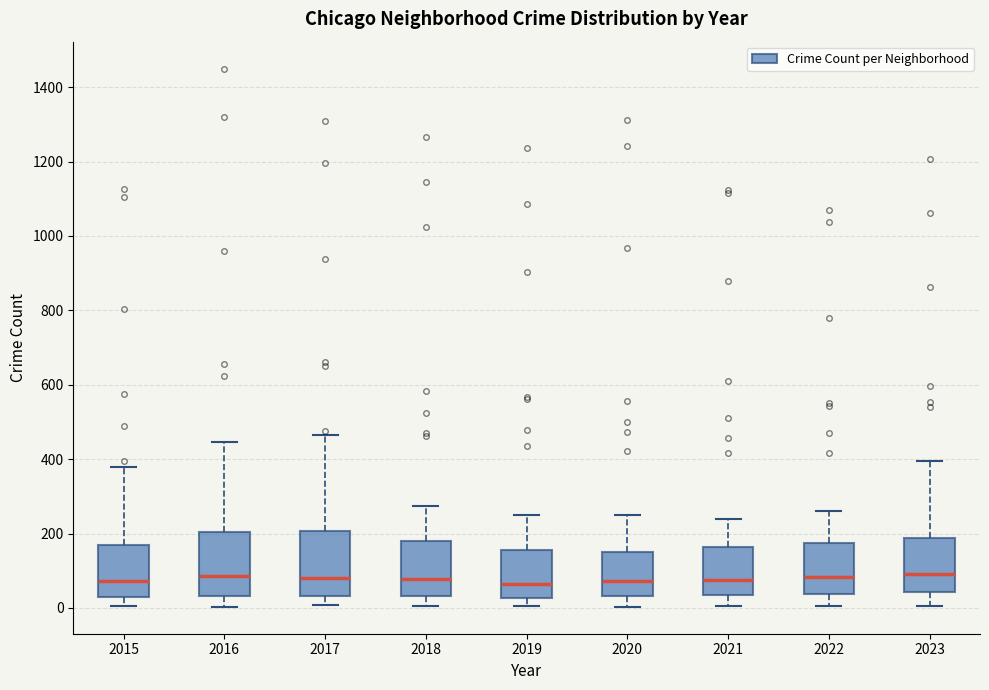

Where does the upper whisker of the box at x = 2016 end on the y-axis? The values are not printed on the chart, so give them approximately, as read against the axis.

440